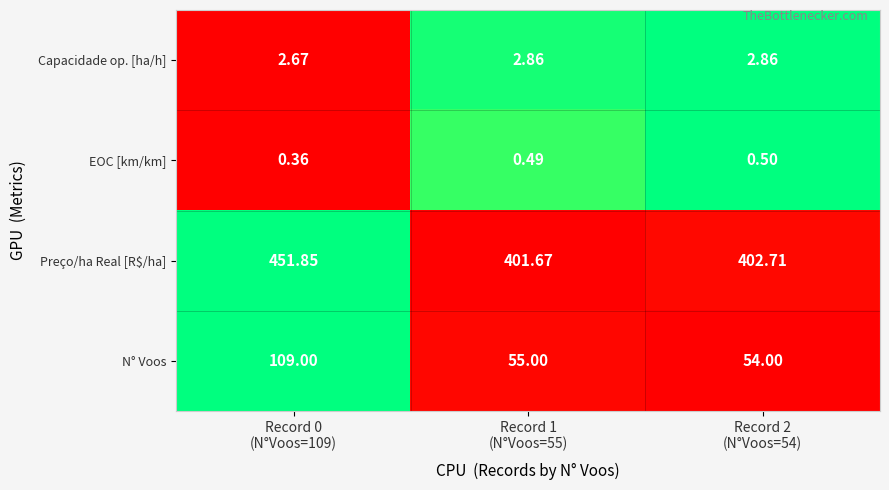

How many categories are shown in the chart?

3